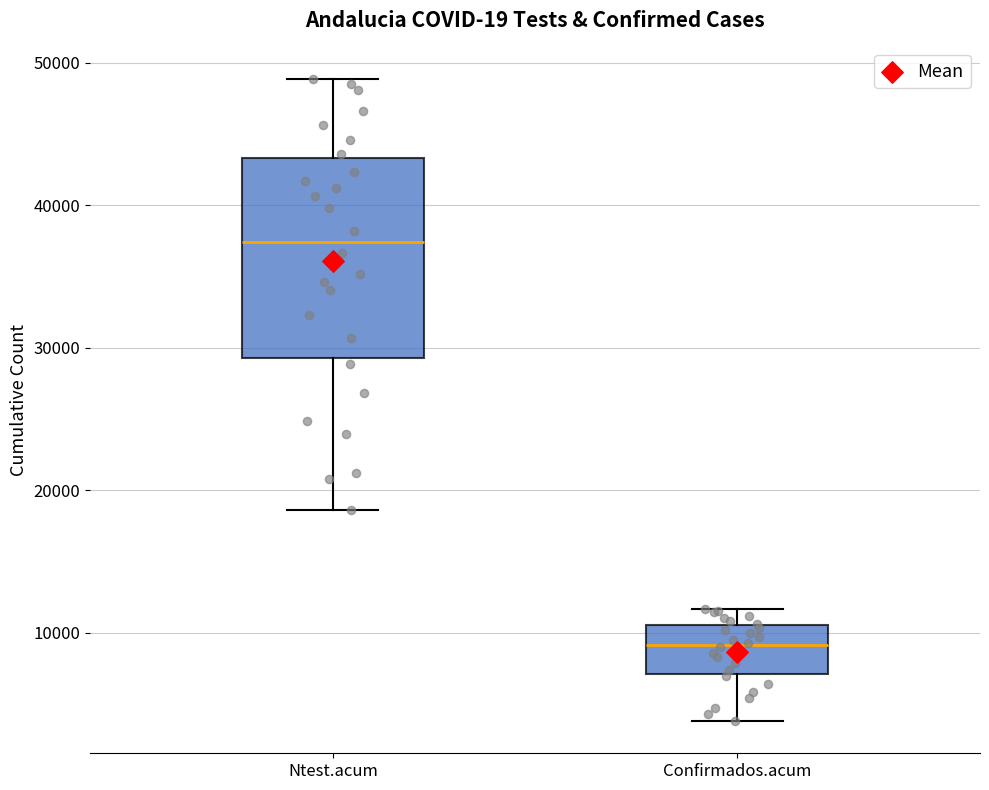

Reading left to right, transcribe this box plot: for each box, give where its median line is, the range the box spans, and where its two whiskers end, as read against the y-axis. The values are not printed on the chart, so give them approximately, as read against the axis.

Ntest.acum: median 37000, box 29000 to 43000, whiskers 19000 to 49000
Confirmados.acum: median 9000, box 7000 to 11000, whiskers 4000 to 12000